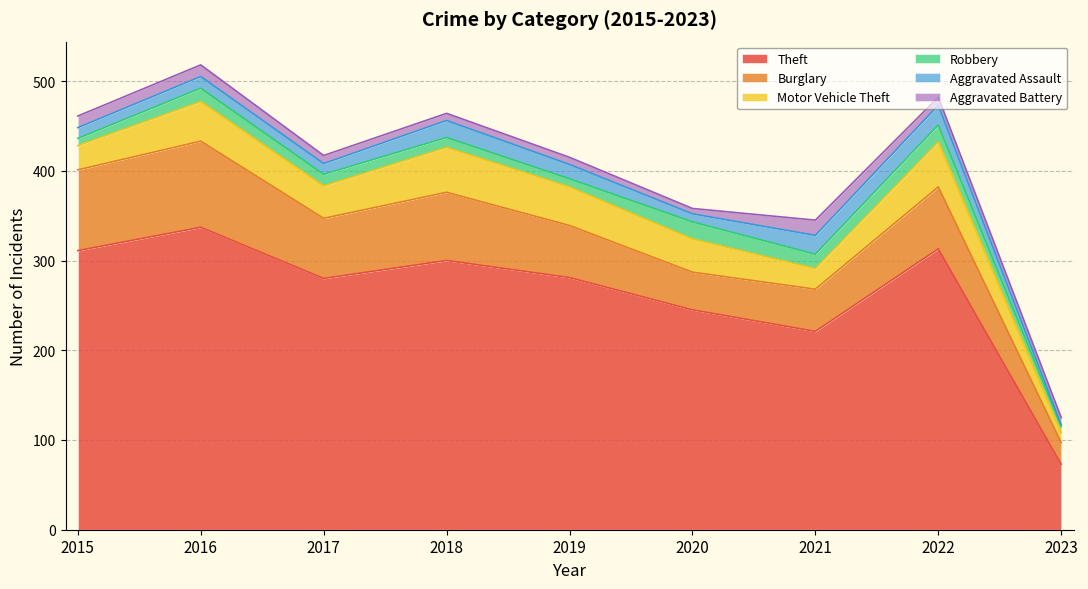

True or false: Robbery and Motor Vehicle Theft intersect in this chart.

False